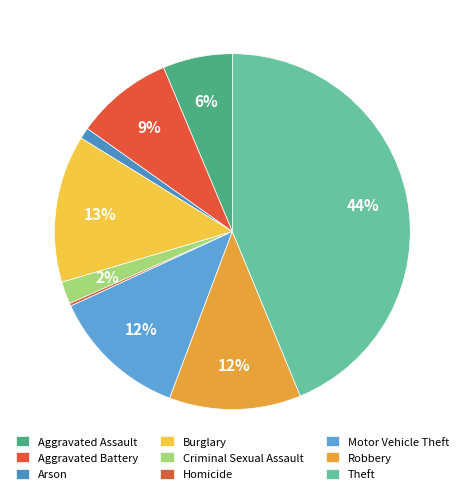

How many segments does this pie chart have?

9